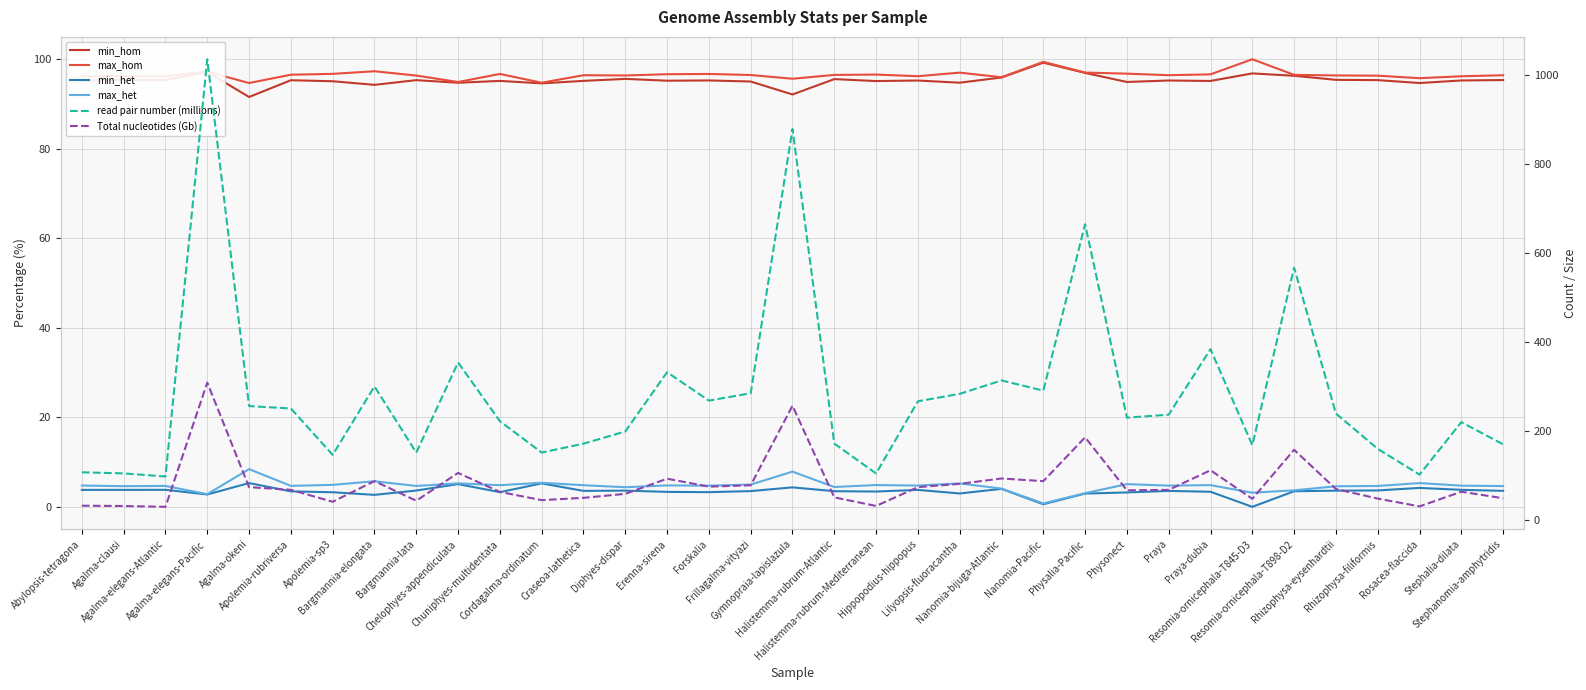

What is the maximum value for min_hom?

99.2